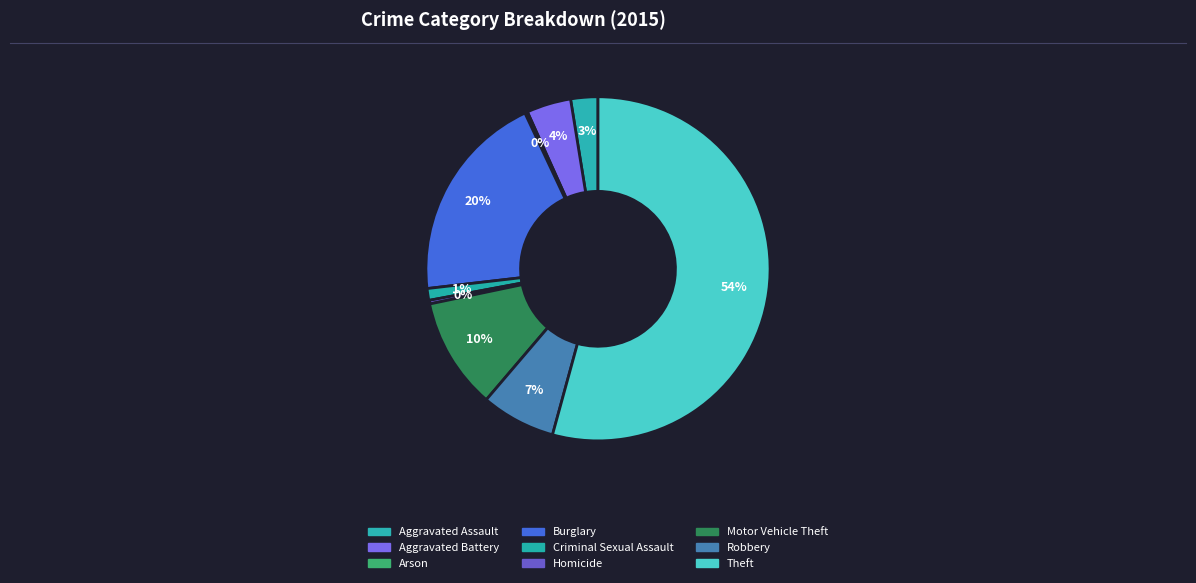

Does any single category account for the majority?

Yes